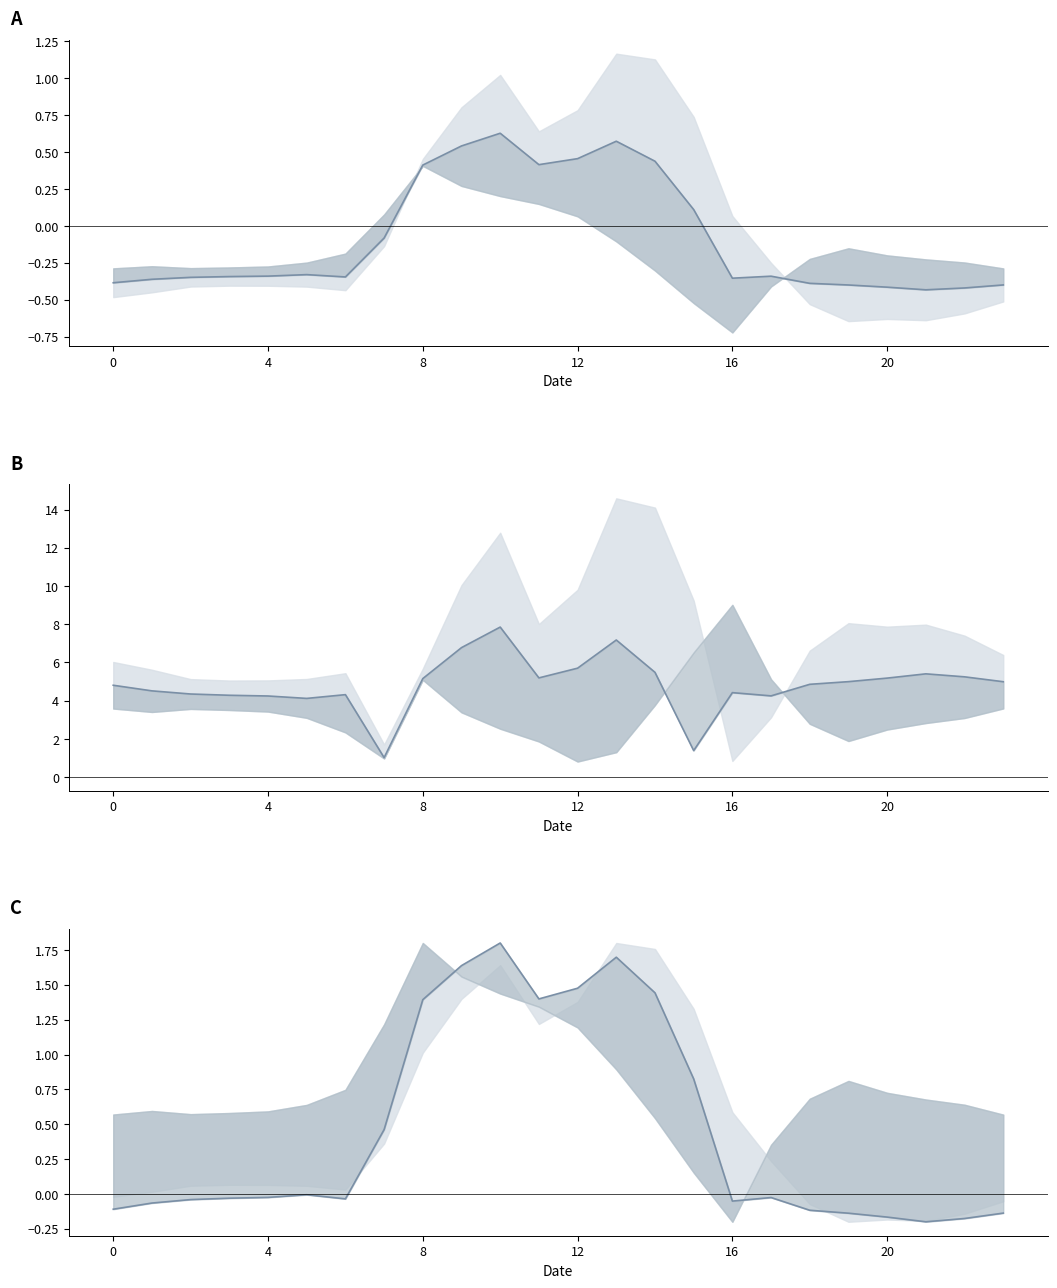

True or false: row_0.1_abs and row_0.1 intersect in this chart.

False